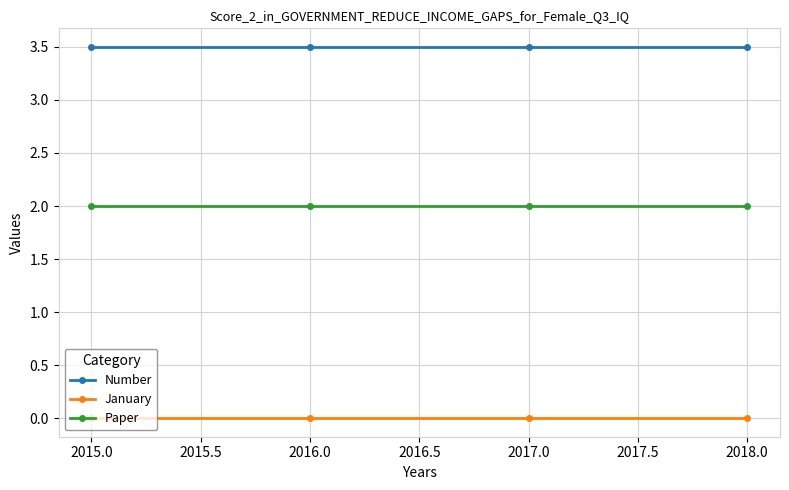

True or false: January has more than 1 points higher than both neighbors.

False